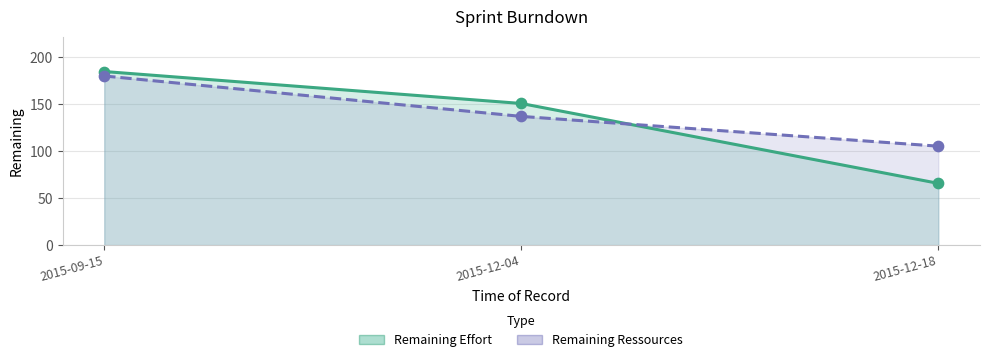

At how many categories does at least one series exceed 108?

2